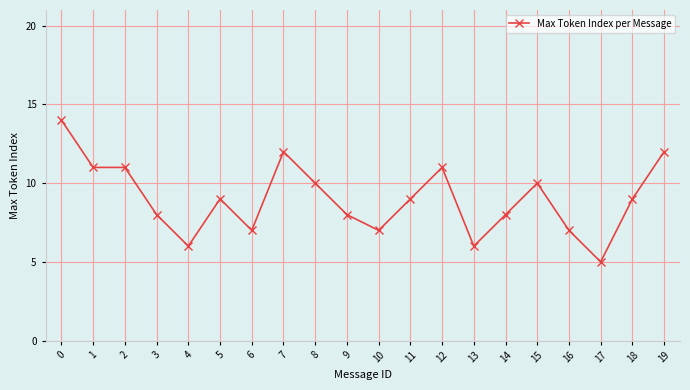

How many series are shown in this chart?

1